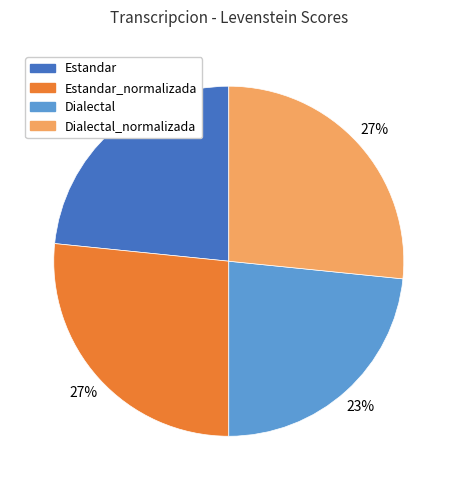

True or false: Dialectal_normalizada accounts for 15% of the total.

False